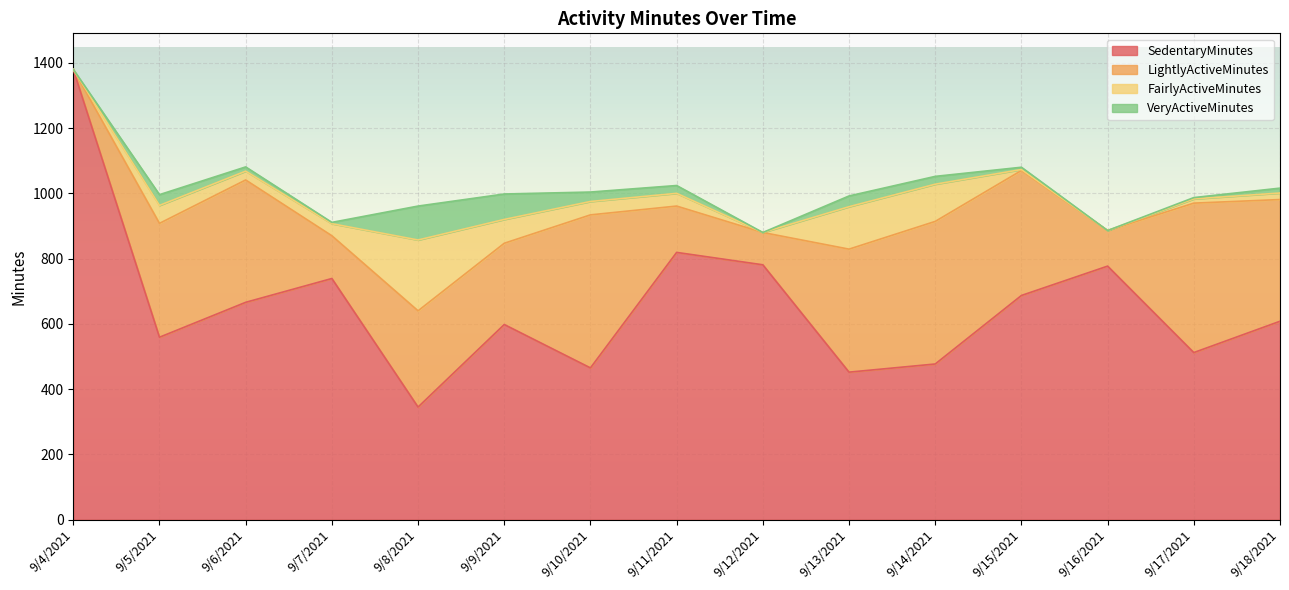

How many lines are shown in the chart?

4